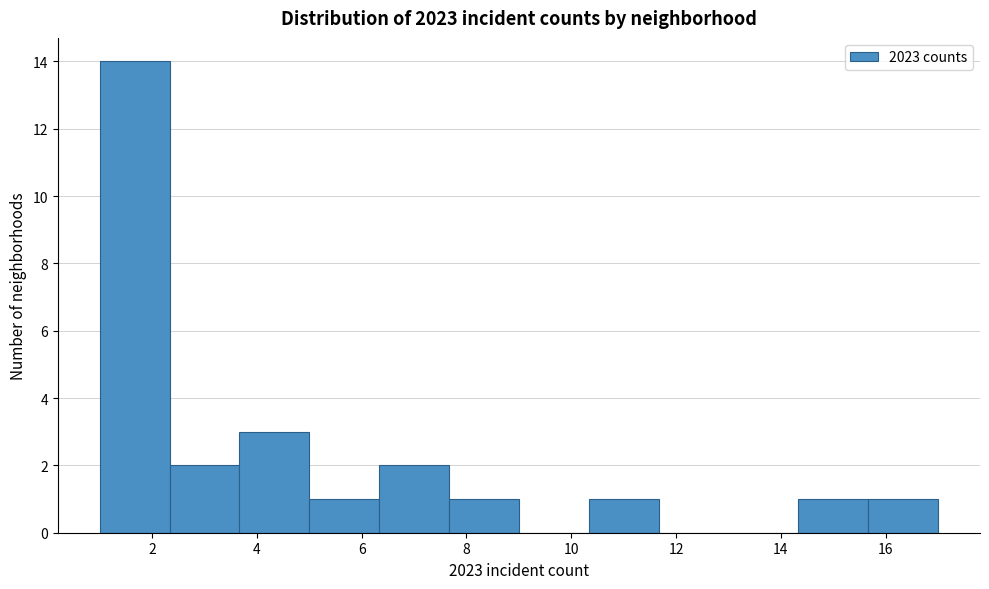

Reading left to right, transcribe this chart: for each bar, give the range it covers on the x-axis and its height. Neither the bar edges nor the heights are printed on the chart, so give them approximately, as read against the axes.

1.0 to 2.4: 14
2.4 to 3.6: 2
3.6 to 5.0: 3
5.0 to 6.4: 1
6.4 to 7.6: 2
7.6 to 9.0: 1
9.0 to 10.4: 0
10.4 to 11.6: 1
11.6 to 13.0: 0
13.0 to 14.4: 0
14.4 to 15.6: 1
15.6 to 17.0: 1